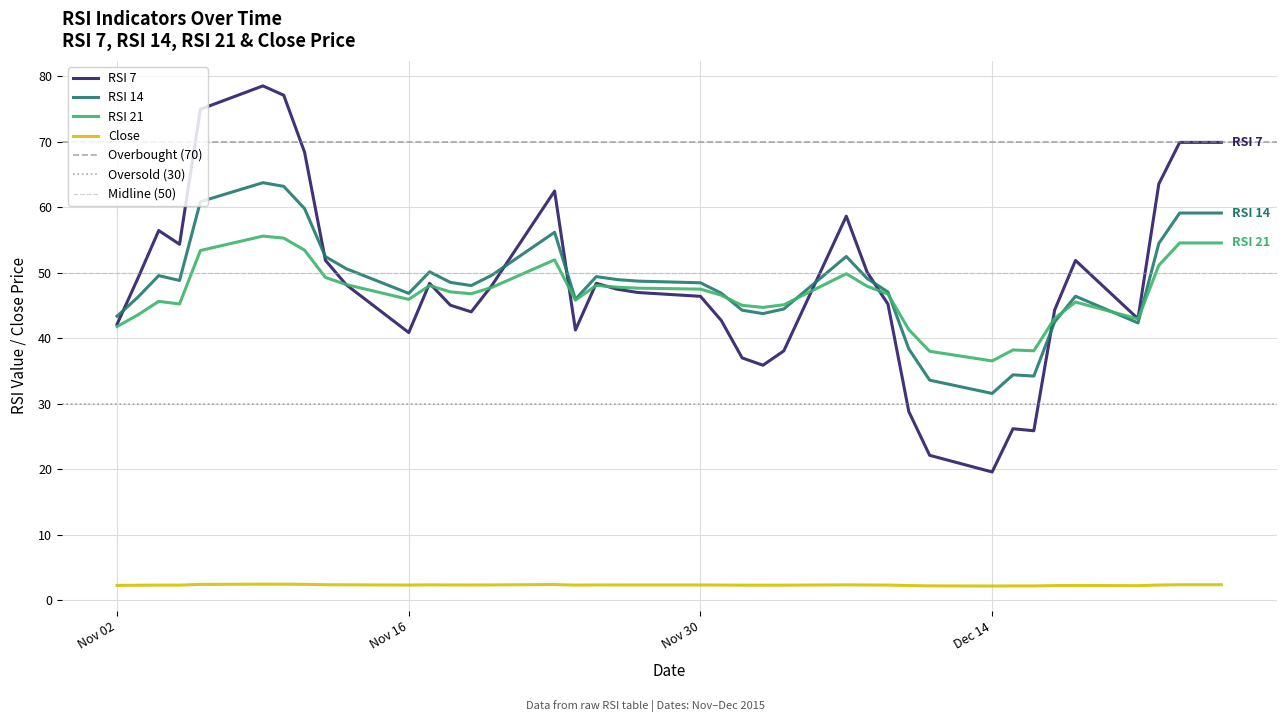

Which series has the largest range (max minus min)?

RSI 7